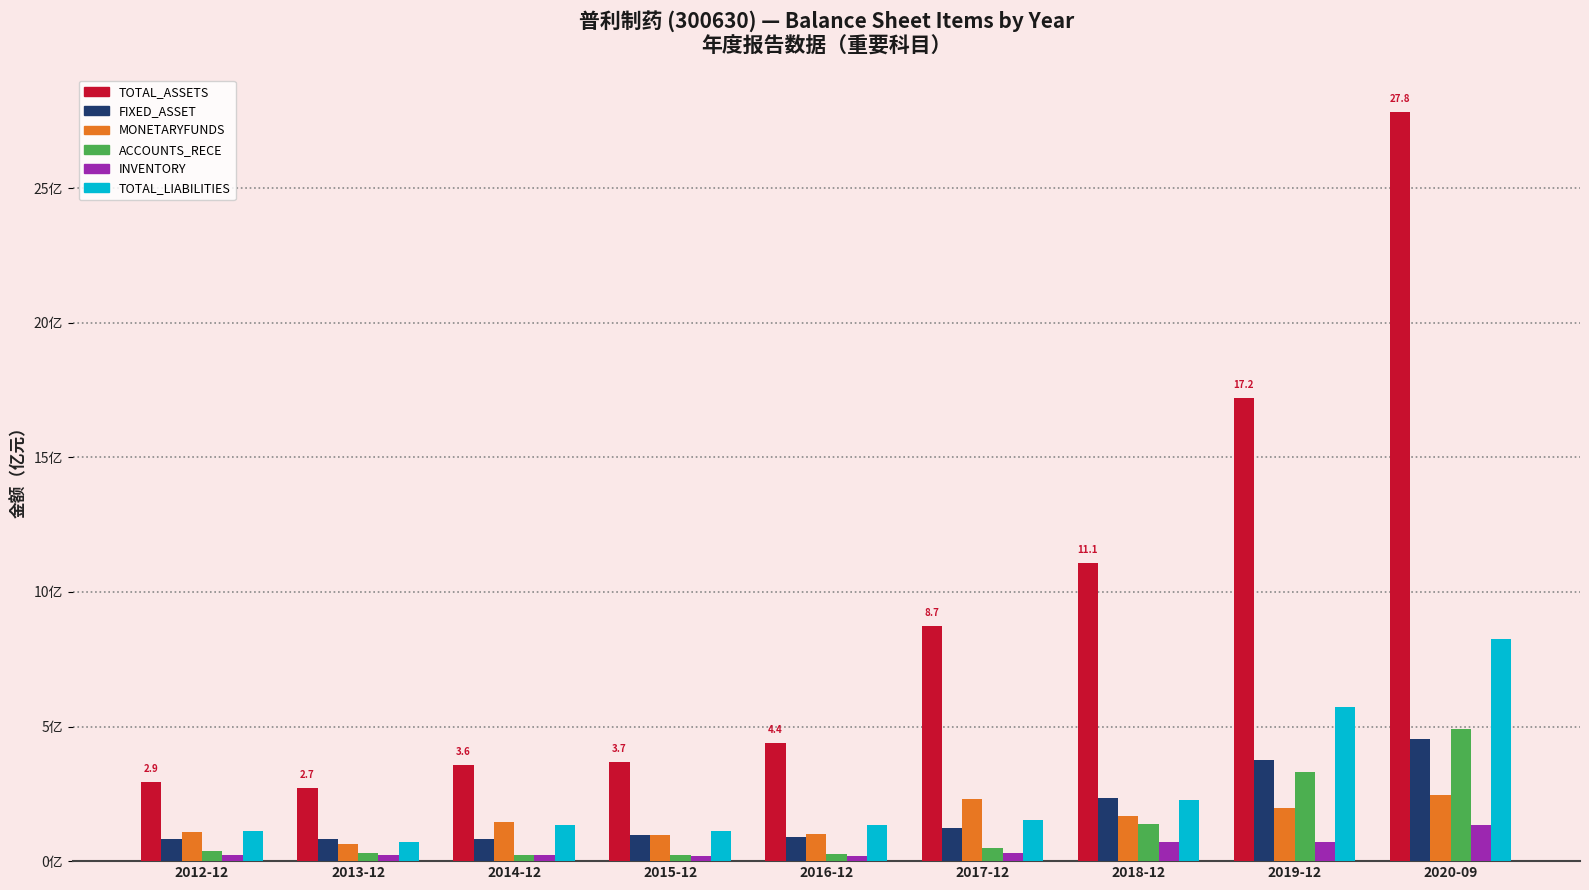

List the series in order of their peak value, highest first.

TOTAL_ASSETS, TOTAL_LIABILITIES, ACCOUNTS_RECE, FIXED_ASSET, MONETARYFUNDS, INVENTORY